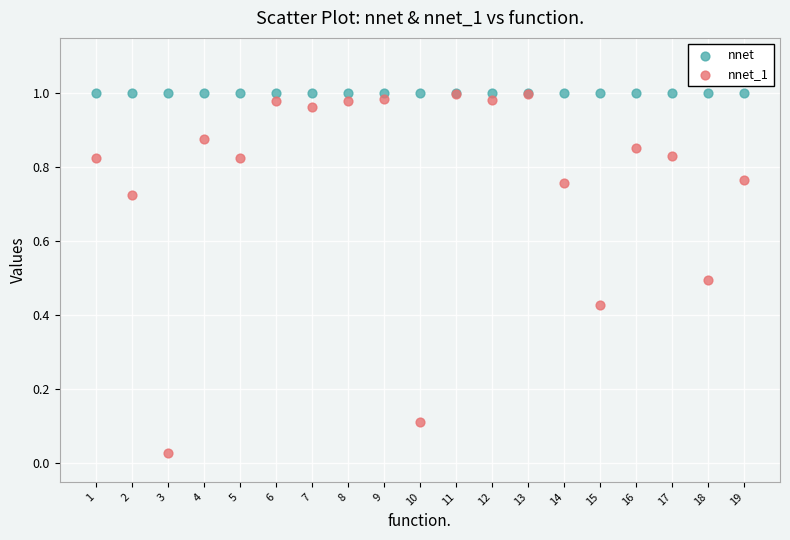

What are all the series names shown in the legend?

nnet, nnet_1